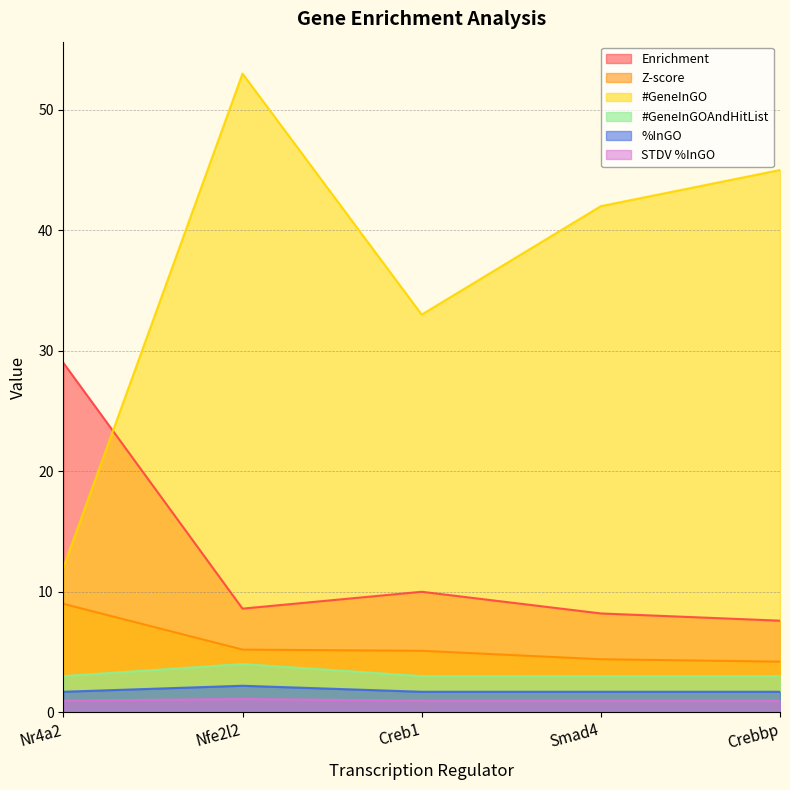

True or false: #GeneInGO and Z-score intersect in this chart.

False